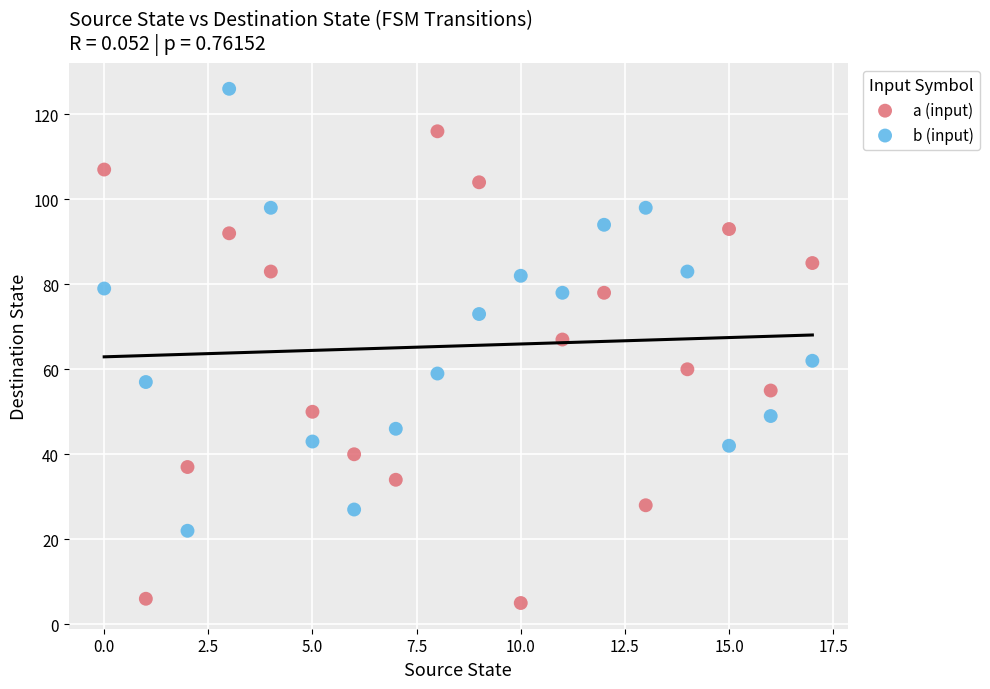

Which series has the widest spread of Y values?

a (input)